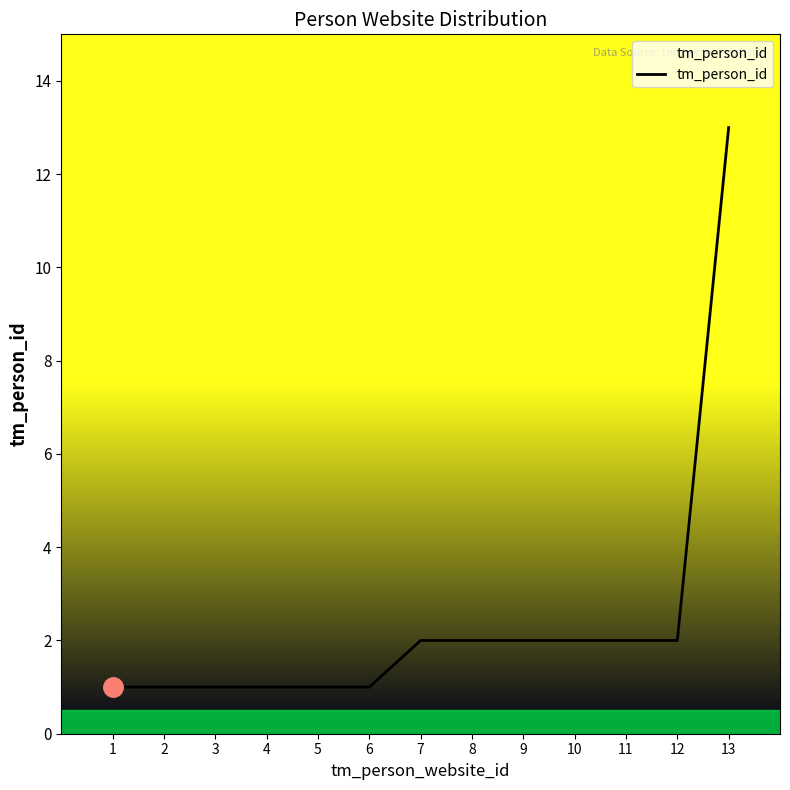

What is the minimum value shown in the chart?

1